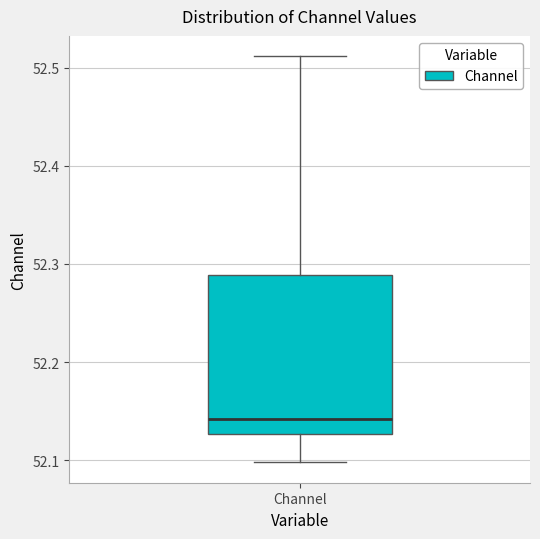

Where does the lower whisker of the box for Channel end on the y-axis? The values are not printed on the chart, so give them approximately, as read against the axis.

52.10